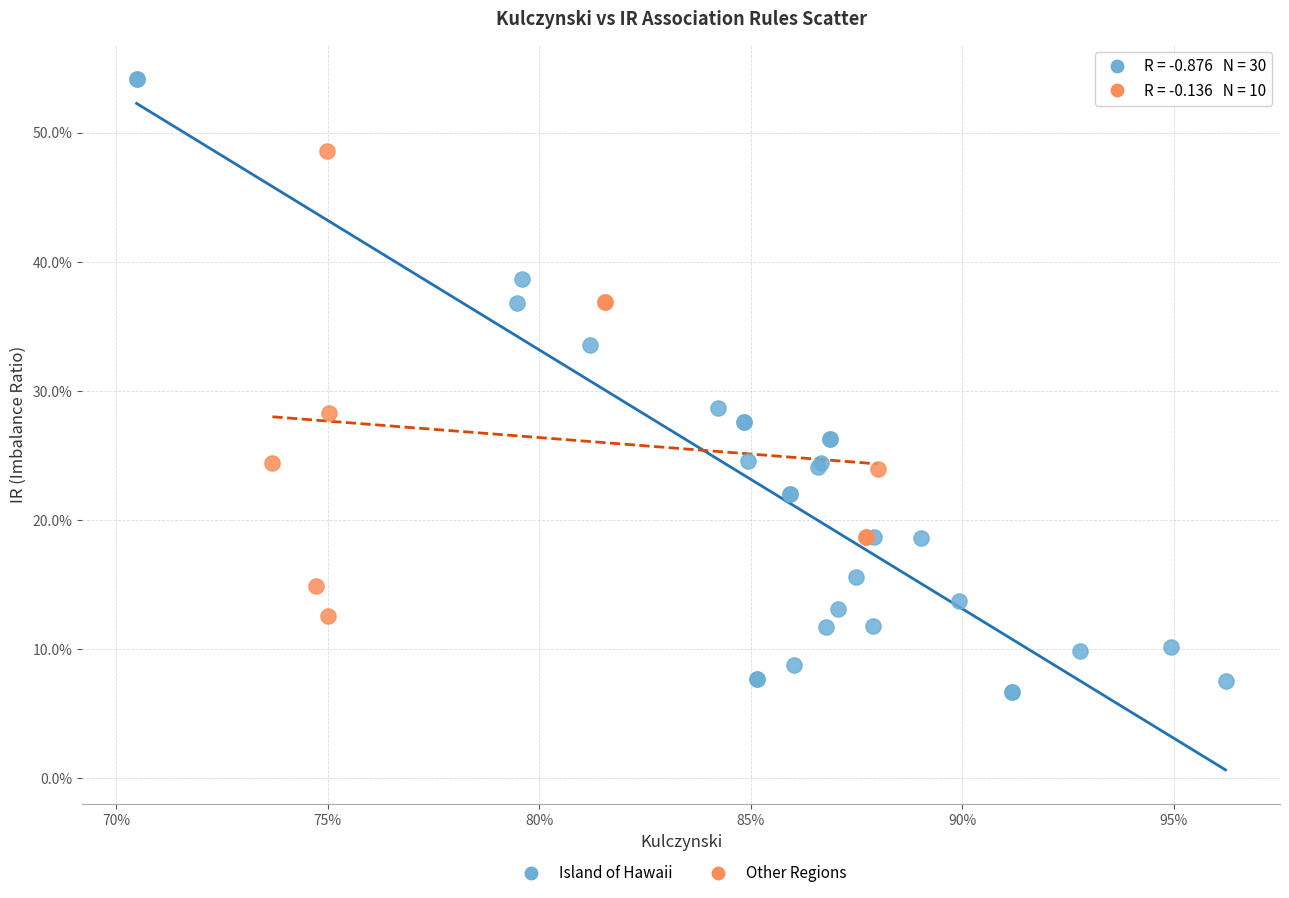

What are all the series names shown in the legend?

Island of Hawaii, Other Regions